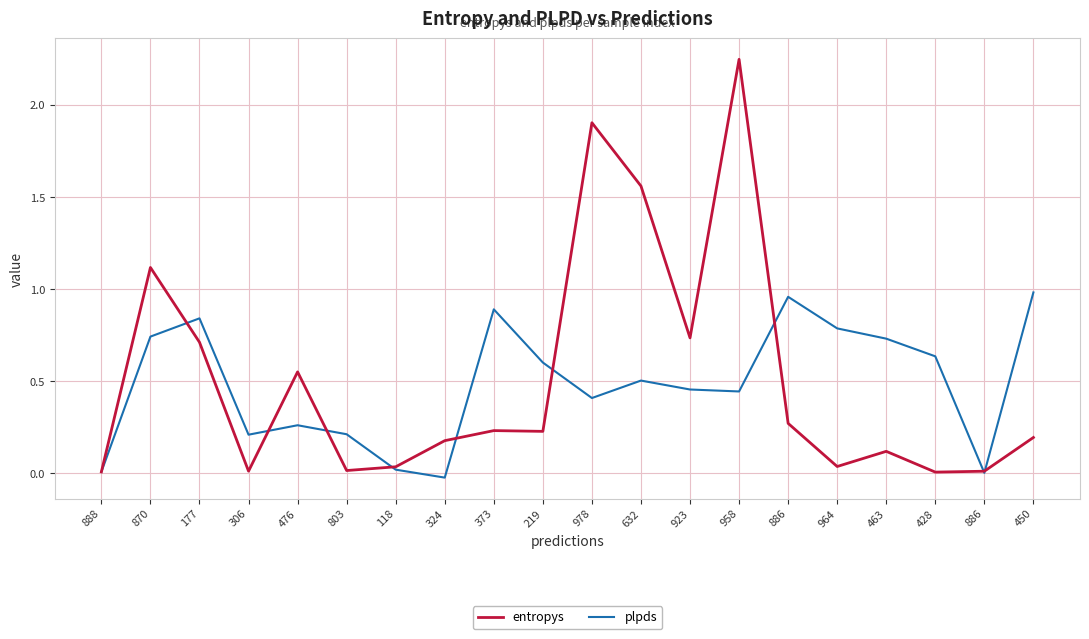

True or false: entropys has more than 1 interior local peaks.

True